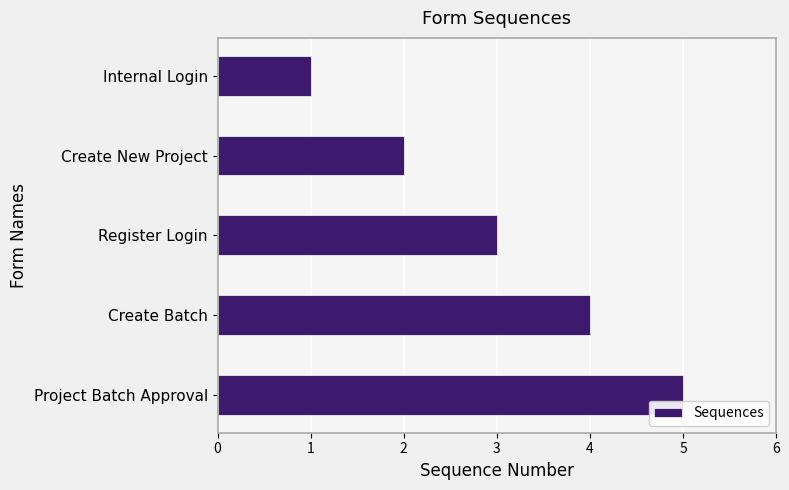

What is the average value?

3